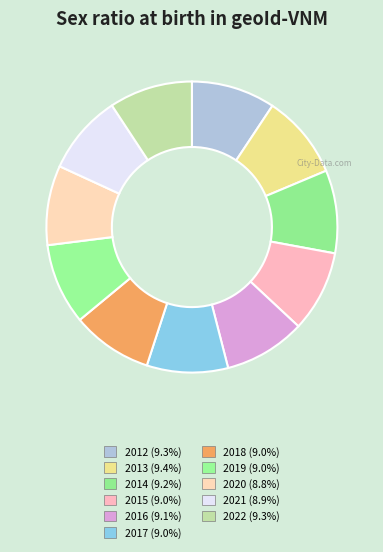

Count the number of slices in the pie.

11